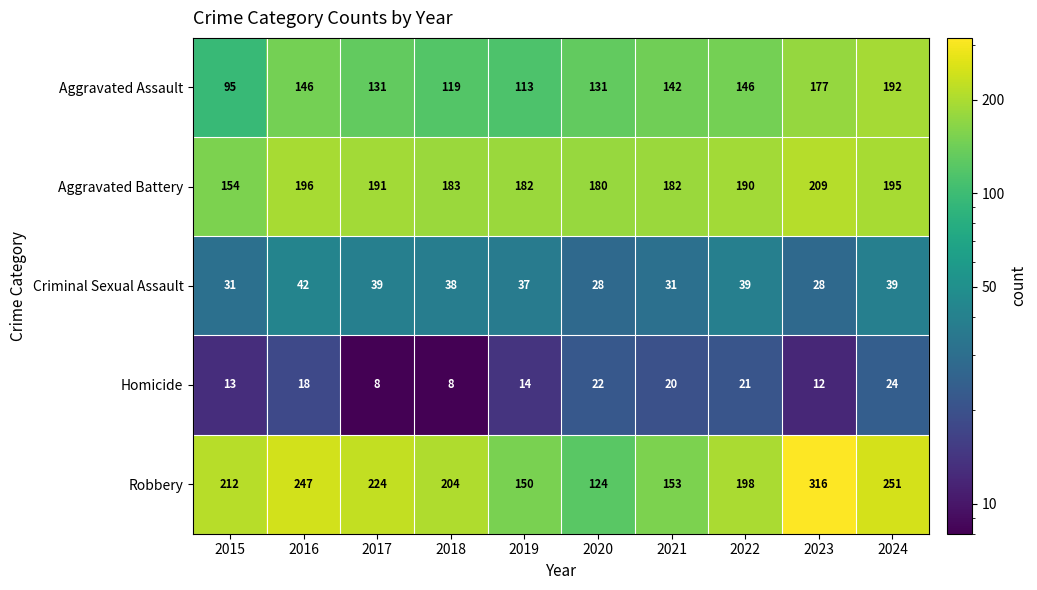

At which label does Aggravated Assault reach its minimum?

2015